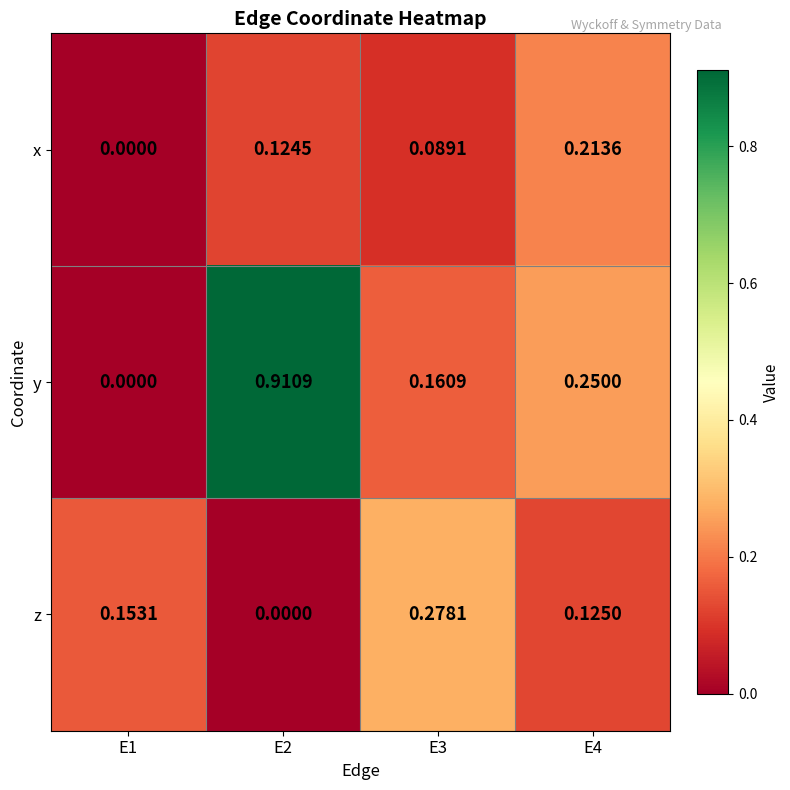

Is the value of y at E2 greater than the value of x at E2?

Yes